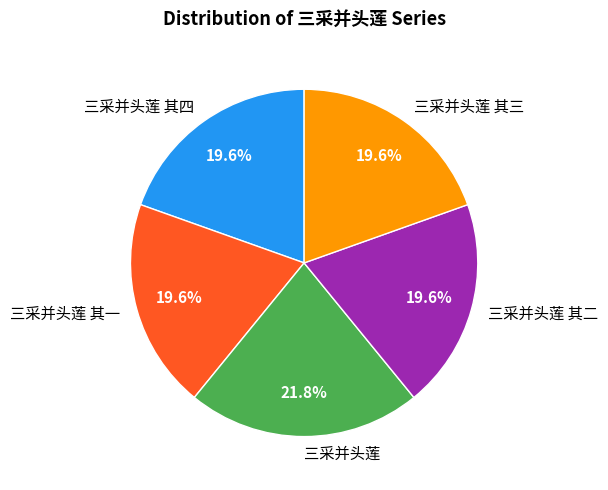

To the nearest percent, what is the average slice percentage?

20%